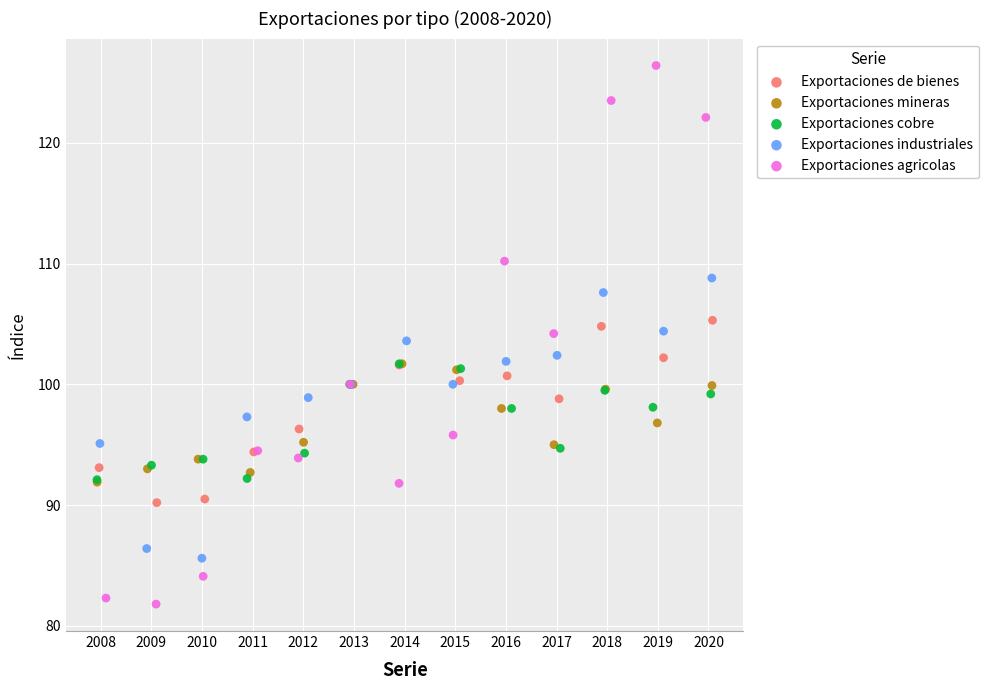

Which series reaches the minimum Y coordinate?

Exportaciones agricolas